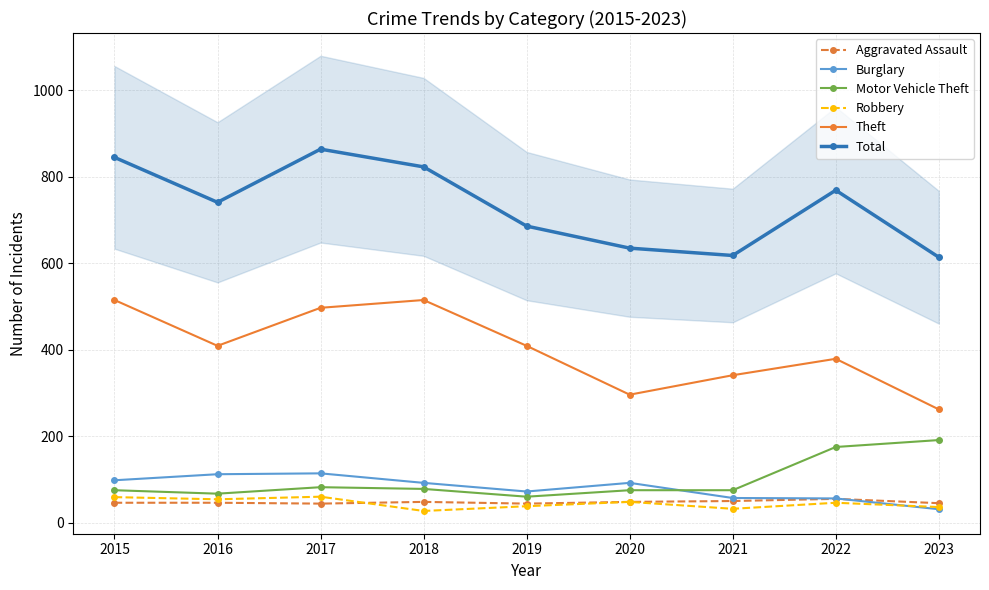

True or false: Burglary has a value of 99 at 2019.

False